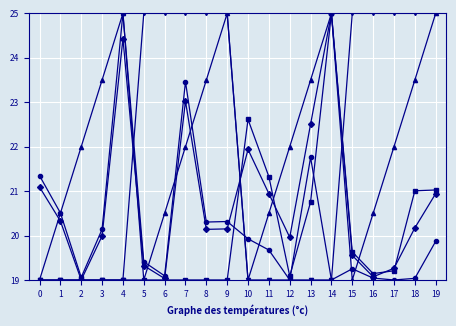

What is the total value across all series at 19?

111.8